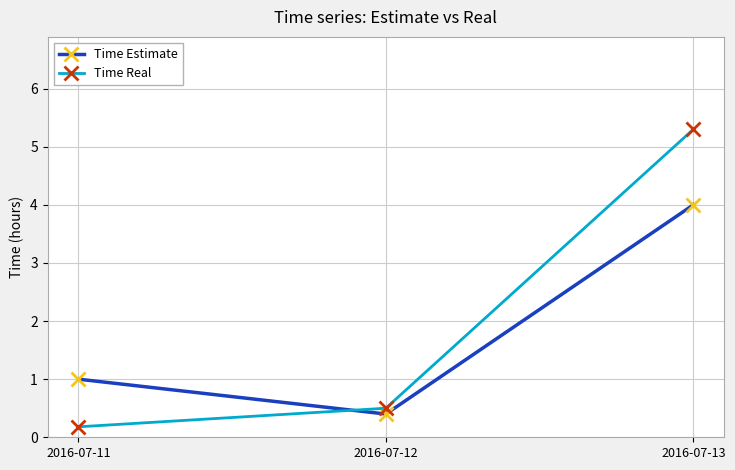

Reading right to left, transcribe all the data shown in this chart.

Time Estimate: 4.0	0.4	1.0
Time Real: 5.3	0.5	0.2